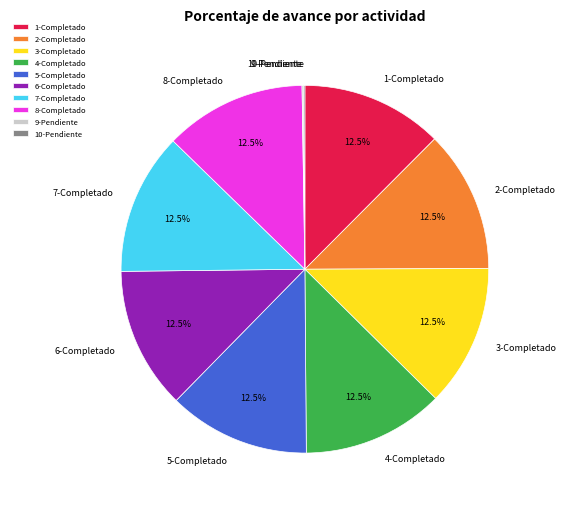

What percentage do 5-Completado and 1-Completado together represent?

25.0%